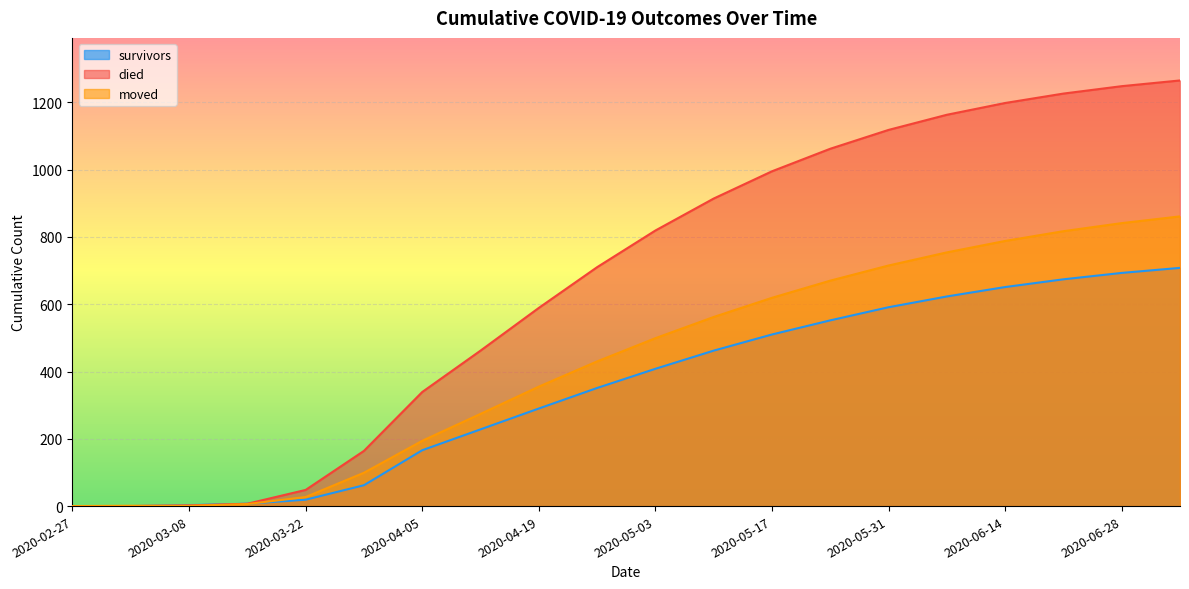

What is the average value of the moved series?

426